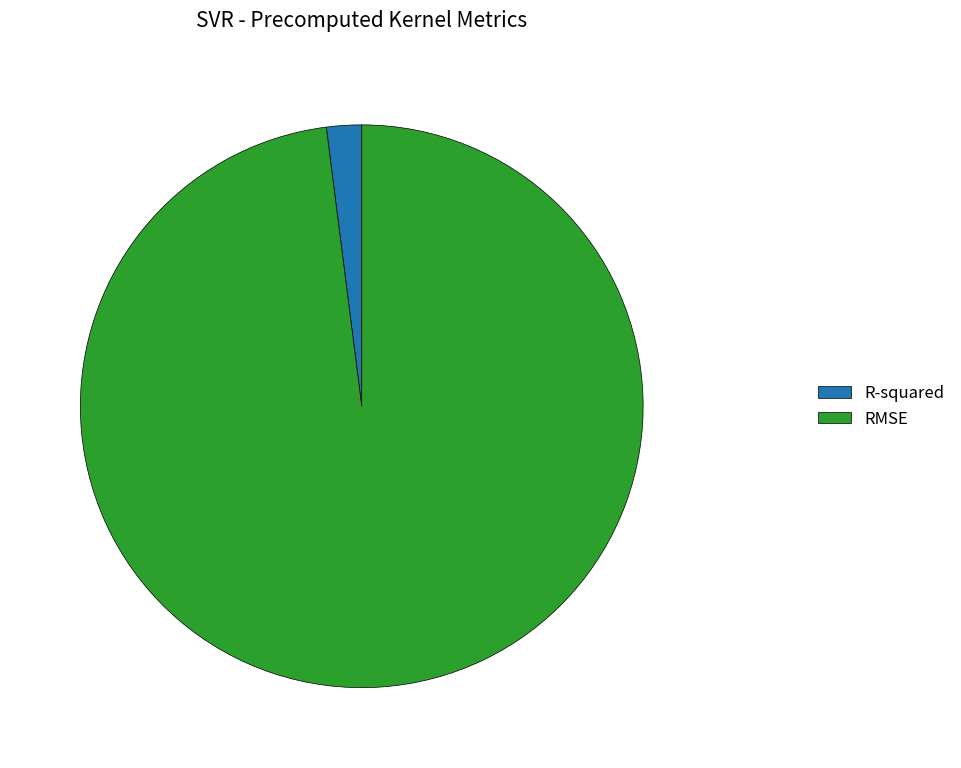

How many slices are in this pie chart?

2